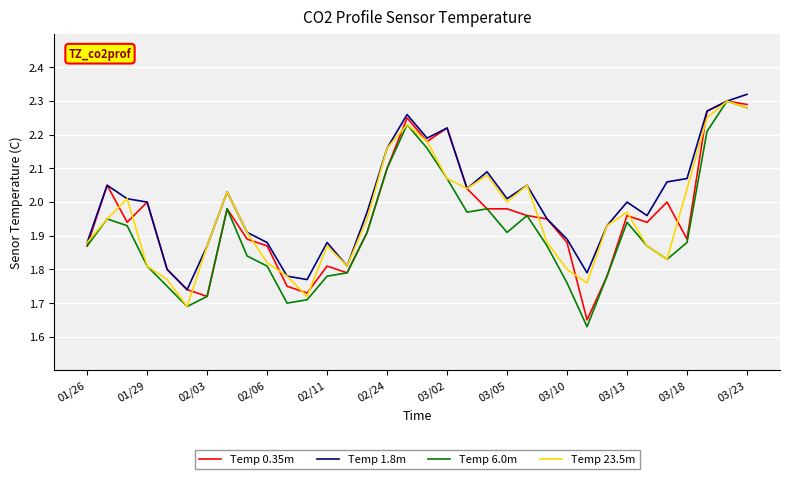

What are all the series names shown in the legend?

Temp 0.35m, Temp 1.8m, Temp 6.0m, Temp 23.5m